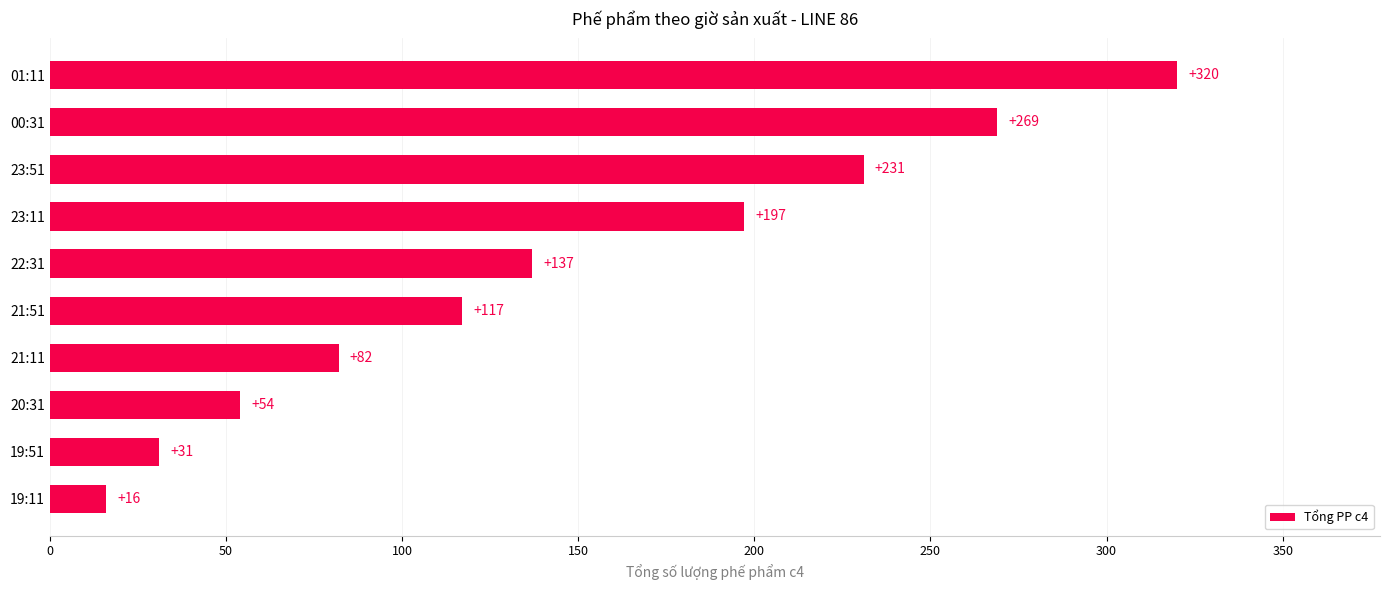

List the labels in order of value, largest first.

01:11, 00:31, 23:51, 23:11, 22:31, 21:51, 21:11, 20:31, 19:51, 19:11